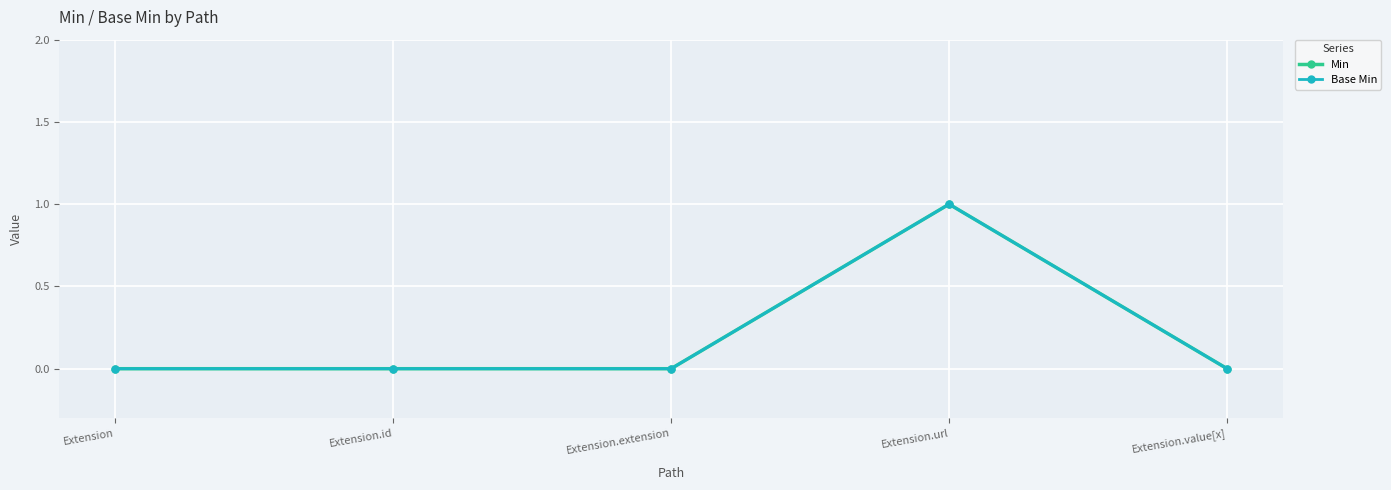

Does the chart display data point markers on the line(s)?

Yes